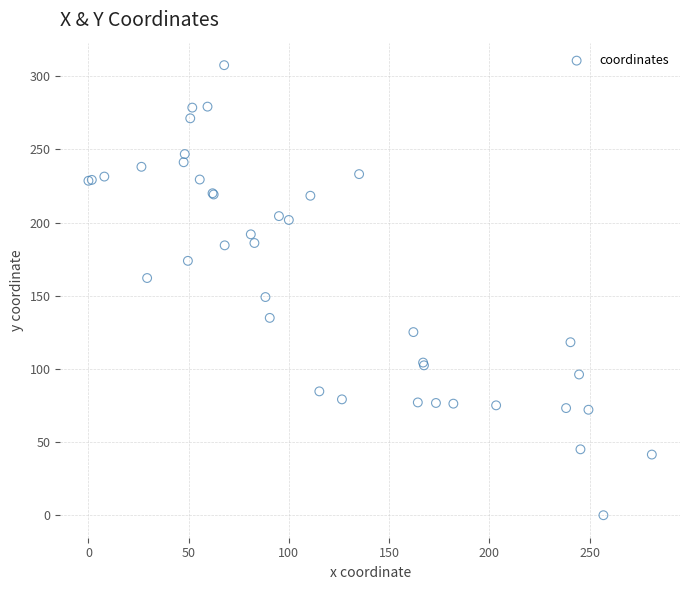

What Y value in the scatter plot is closest to 153?

149.1